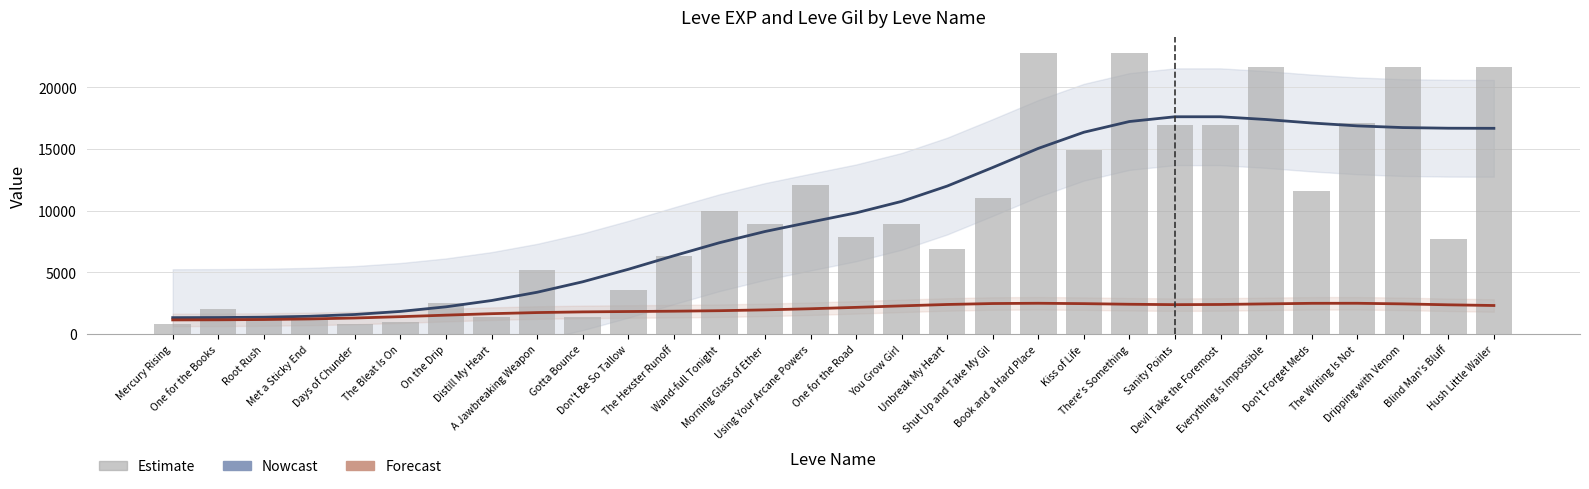

Rank the series by their maximum value, from highest to lowest.

Leve EXP, Nowcast (EXP), Forecast (Gil×10)